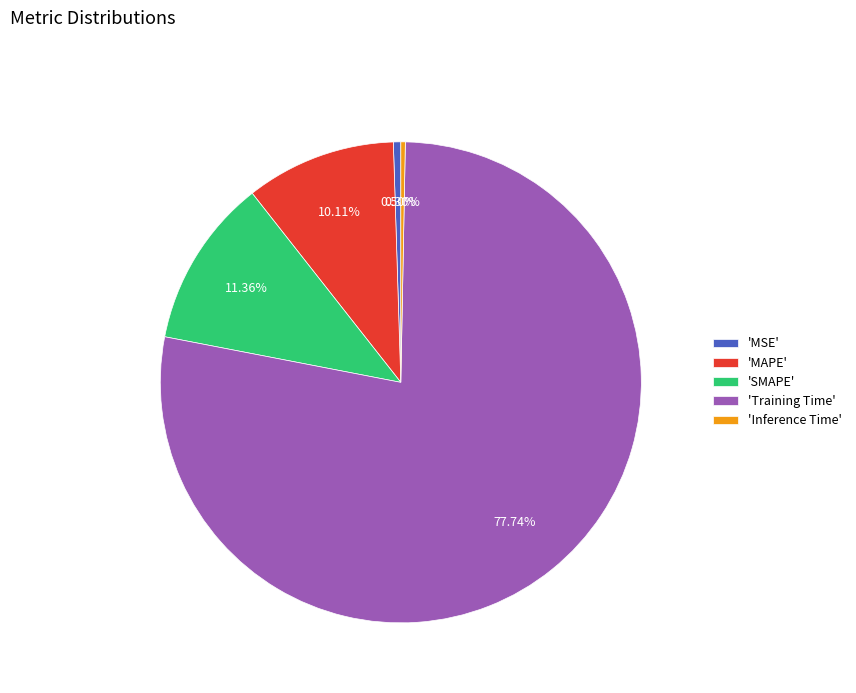

Which category accounts for the majority?

'Training Time'